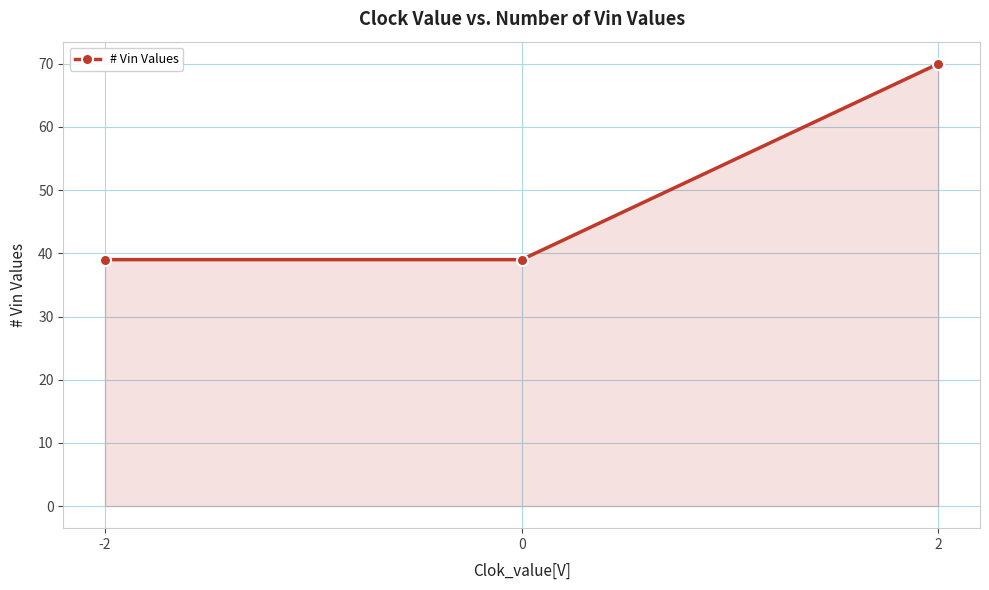

Approximately how many times larger is the value at -2 compared to 2?

0.6